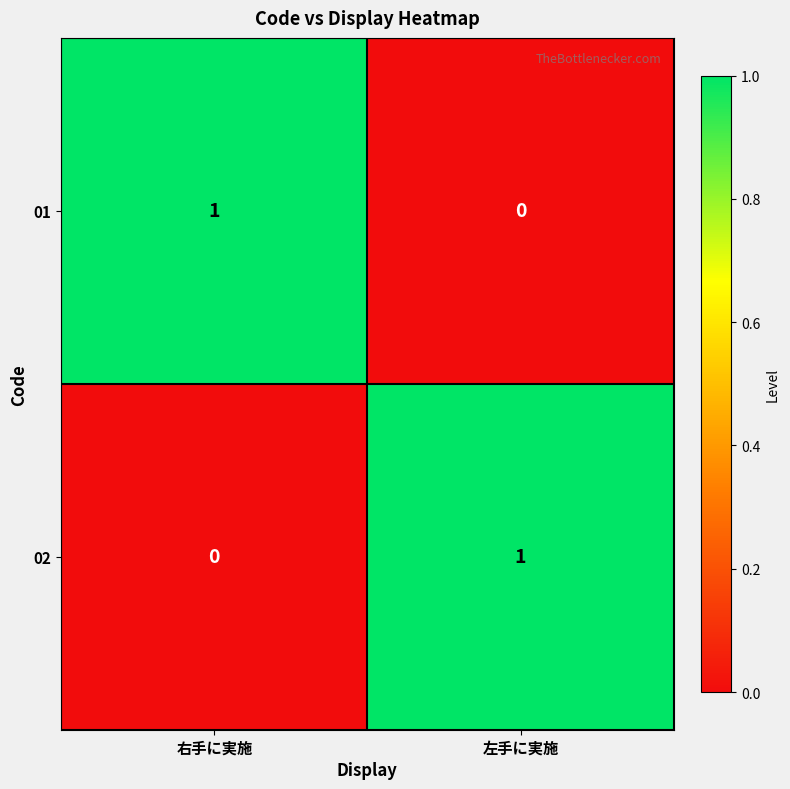

At 右手に実施, list the series in order from smallest to largest.

02, 01